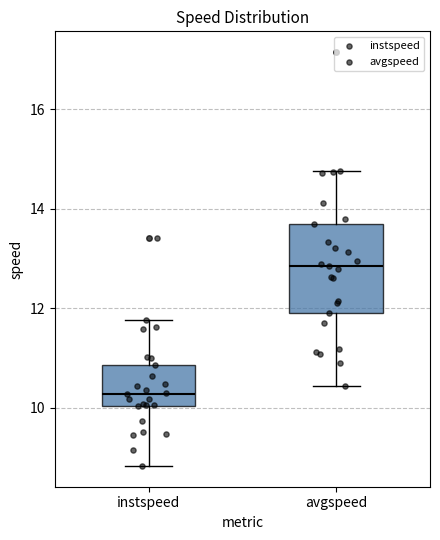

Reading left to right, read every box against the y-axis: the position of its median line, the range the box covers, and the ends of its whiskers. The values are not printed on the chart, so give them approximately, as read against the axis.

instspeed: median 10.2, box 10.0 to 10.8, whiskers 8.8 to 11.8
avgspeed: median 12.8, box 12.0 to 13.8, whiskers 10.4 to 14.8